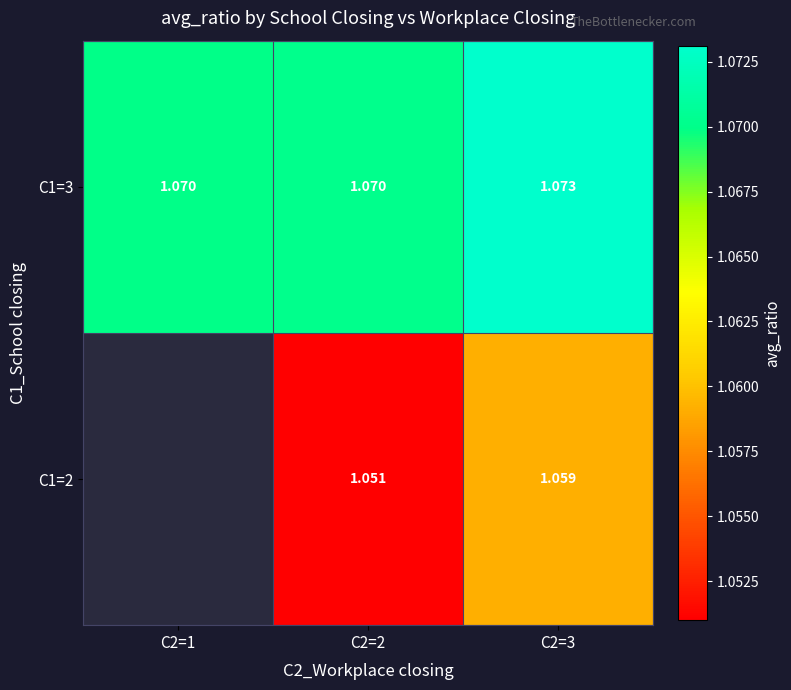

At which category is the sum across all series the highest?

C2=3